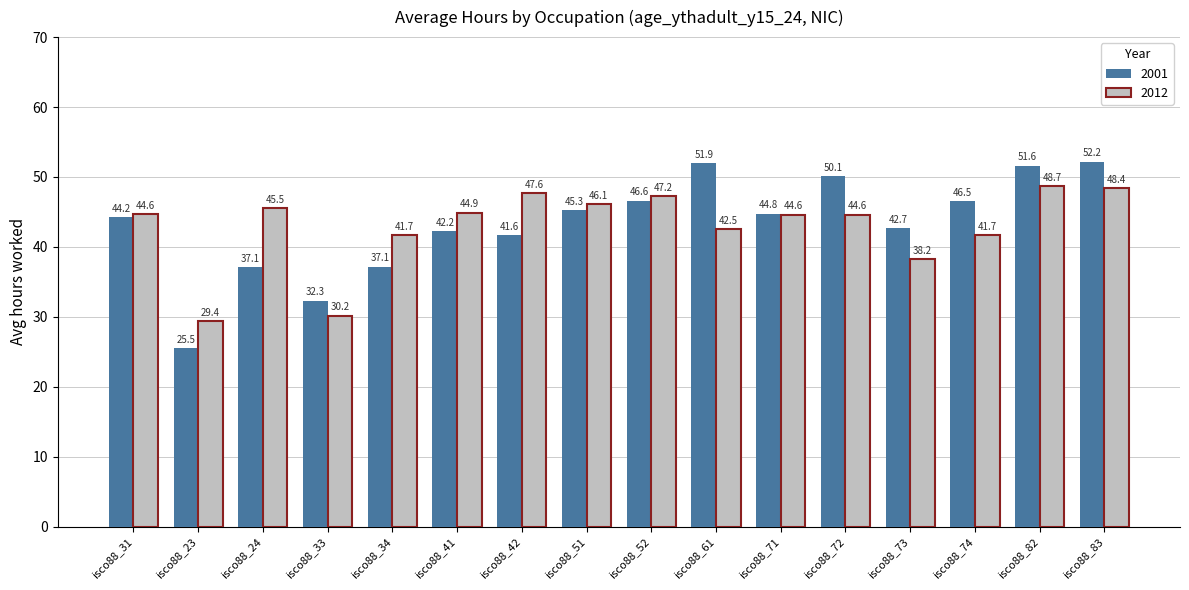

Which category has the highest value across all series?

isco88_83